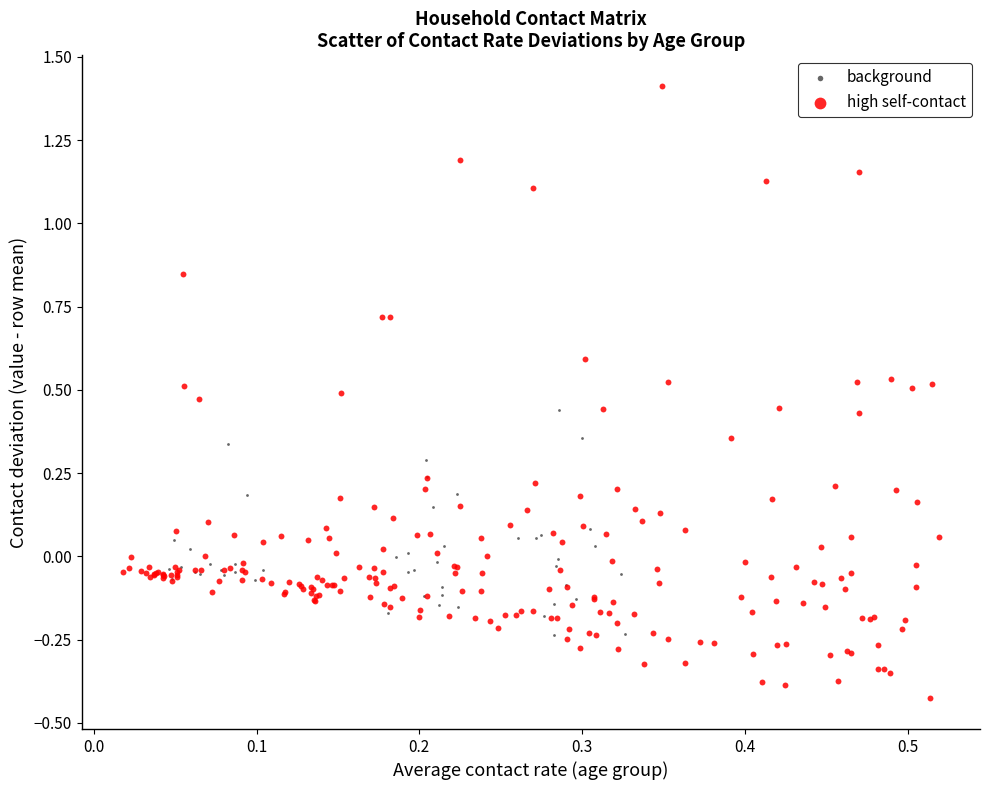

Which series contains the highest Y value?

high self-contact